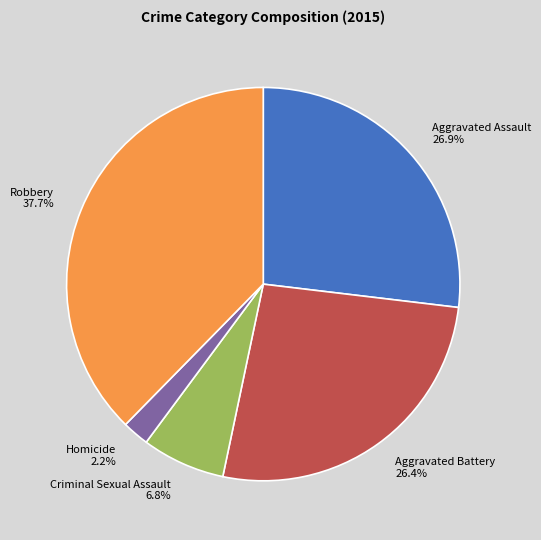

The Homicide slice represents 13% of the pie. True or false?

False